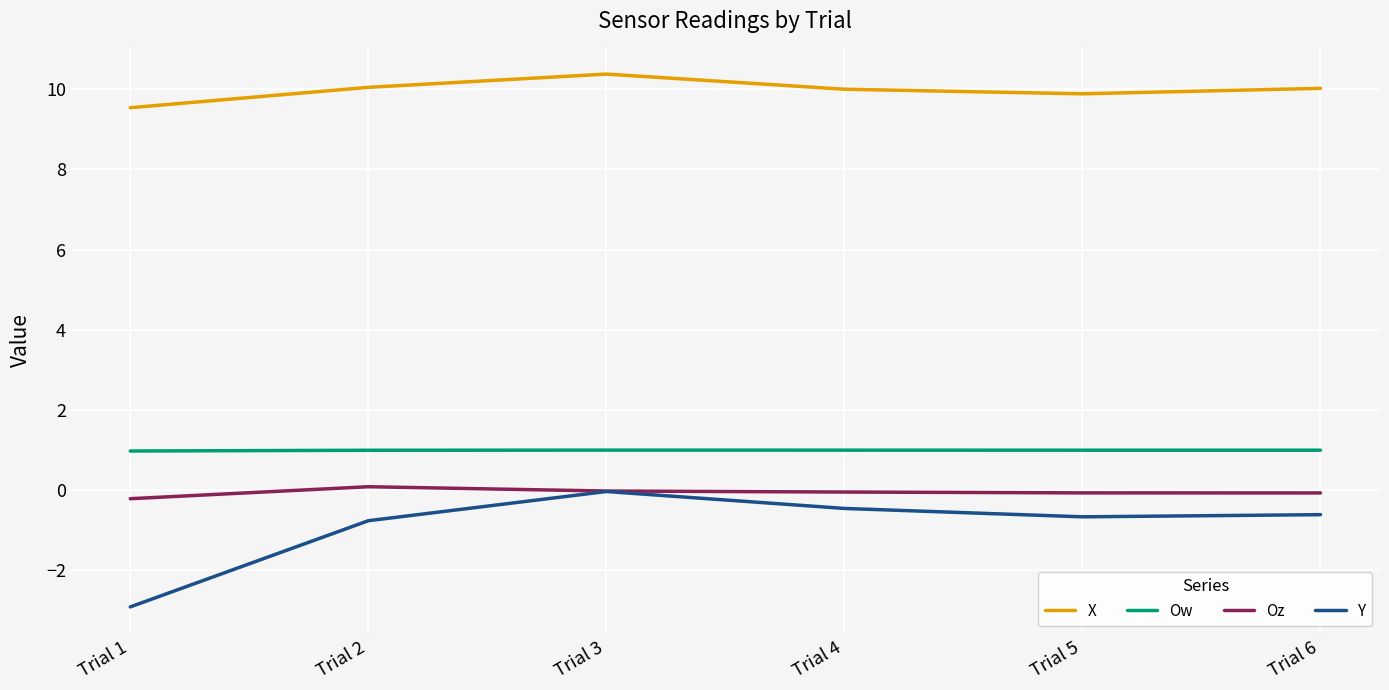

Is this an area chart (filled region under the line)?

No